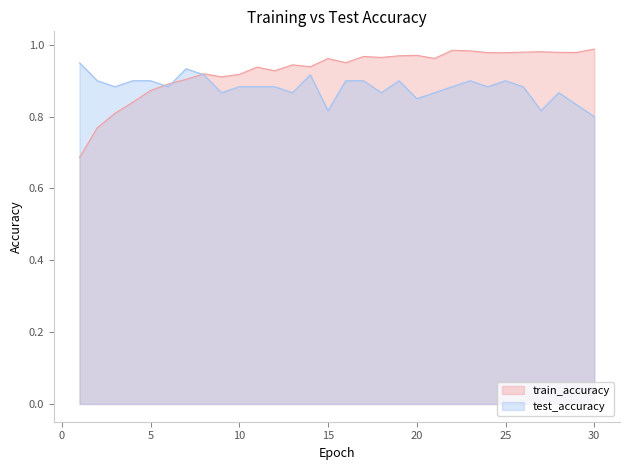

Reading right to left, transcribe all the data shown in this chart.

test_accuracy: 30=0.8	29=0.8	28=0.9	27=0.8	26=0.9	25=0.9	24=0.9	23=0.9	22=0.9	21=0.9	20=0.9	19=0.9	18=0.9	17=0.9	16=0.9	15=0.8	14=0.9	13=0.9	12=0.9	11=0.9	10=0.9	9=0.9	8=0.9	7=0.9	6=0.9	5=0.9	4=0.9	3=0.9	2=0.9	1=0.9
train_accuracy: 30=1.0	29=1.0	28=1.0	27=1.0	26=1.0	25=1.0	24=1.0	23=1.0	22=1.0	21=1.0	20=1.0	19=1.0	18=1.0	17=1.0	16=1.0	15=1.0	14=0.9	13=0.9	12=0.9	11=0.9	10=0.9	9=0.9	8=0.9	7=0.9	6=0.9	5=0.9	4=0.8	3=0.8	2=0.8	1=0.7